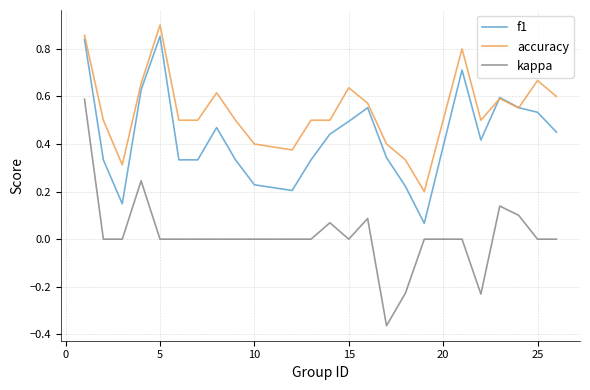

True or false: kappa and f1 intersect in this chart.

False